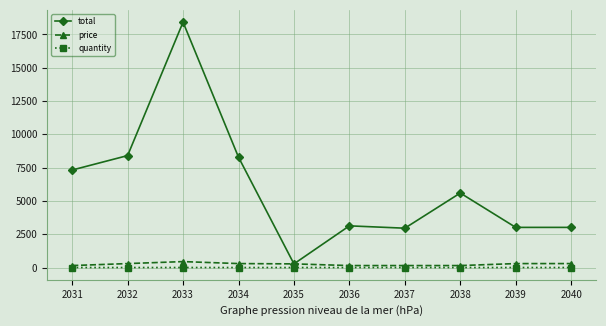

What is the average value of the total series?

6041.2